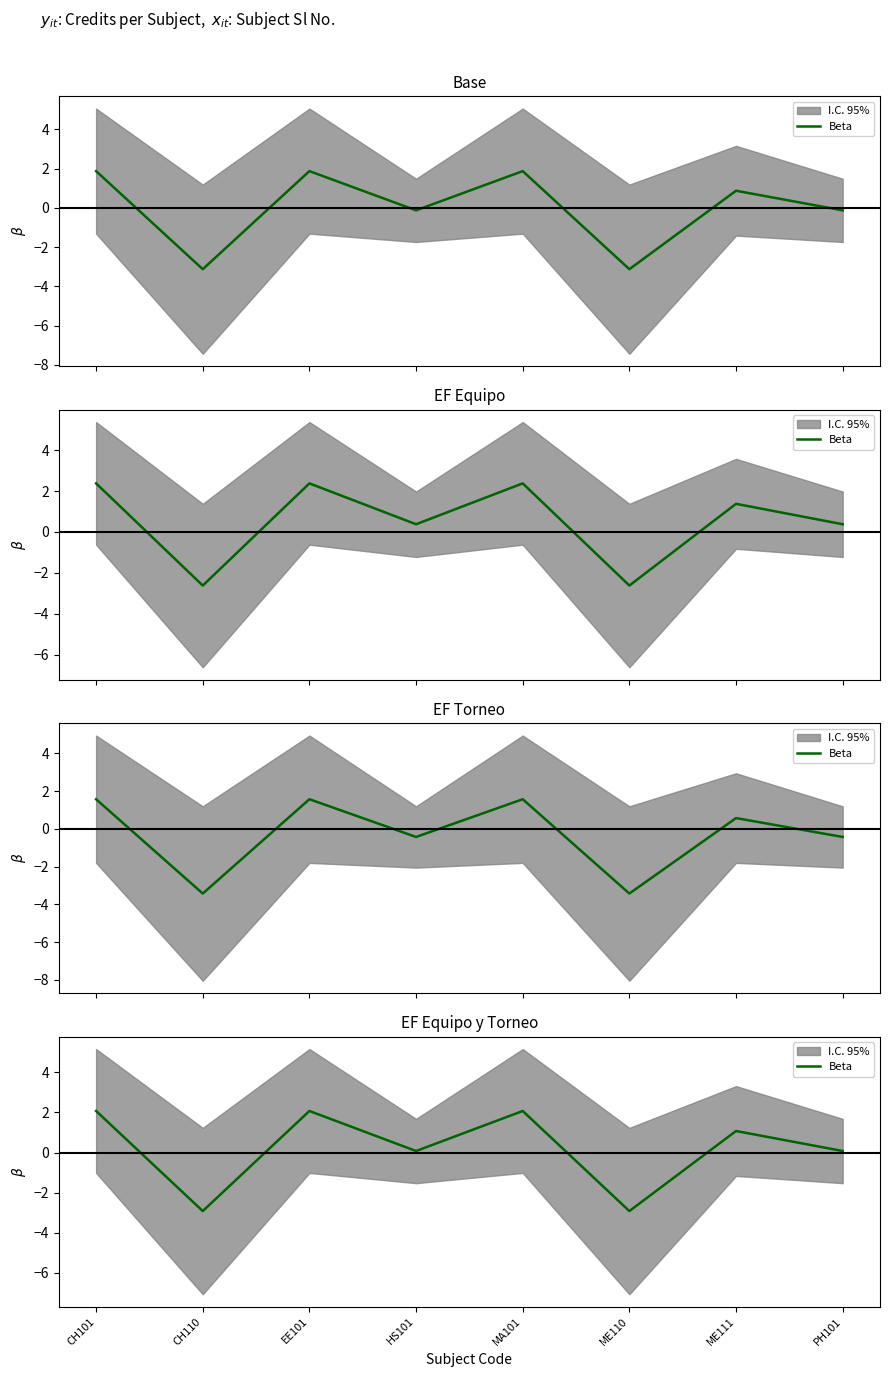

How many categories are shown in the chart?

8